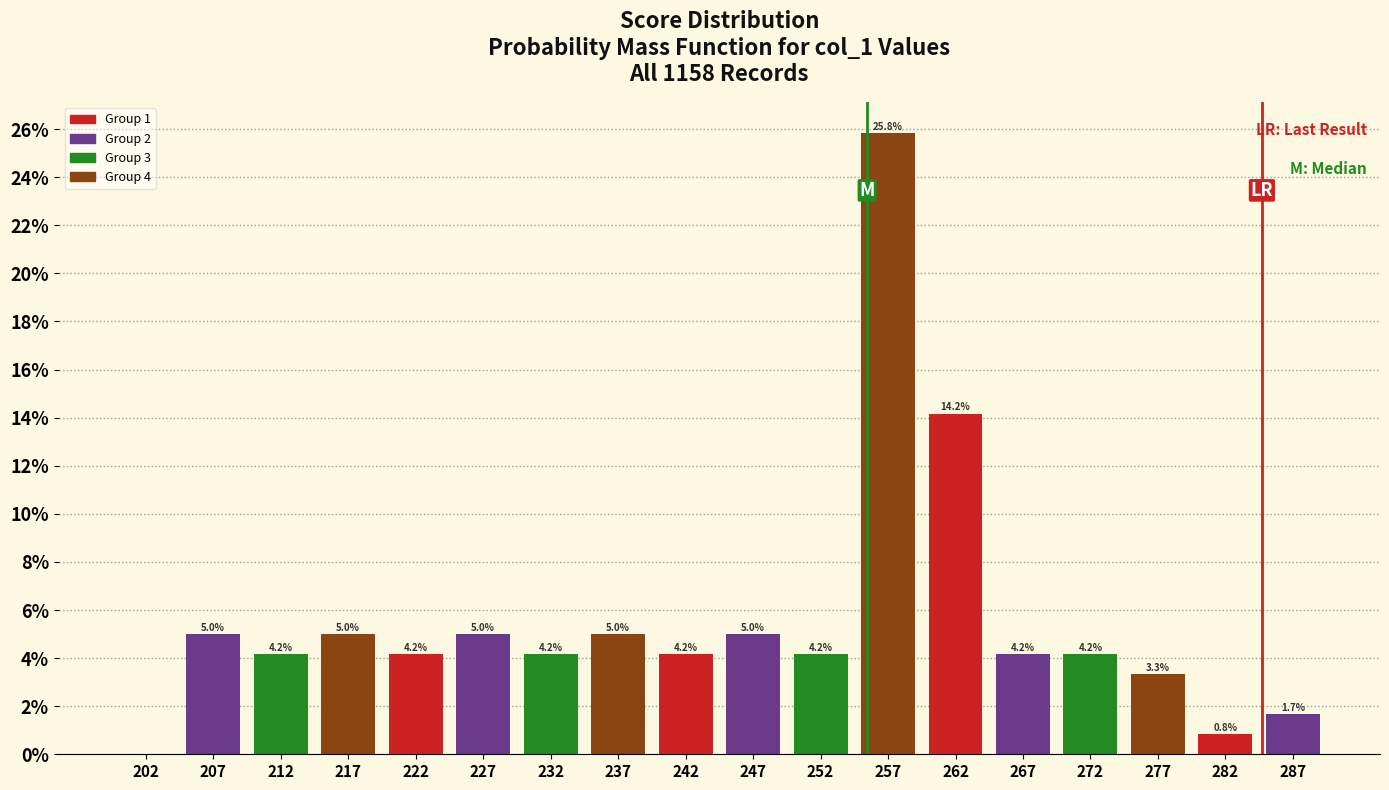

Which range on the x-axis has the tallest bar?

255 to 260